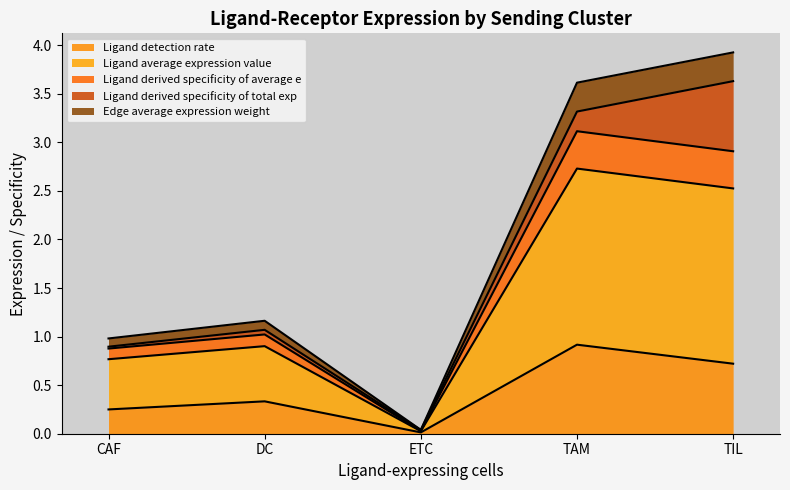

The value of Ligand detection rate at TAM is 0.9. True or false?

True